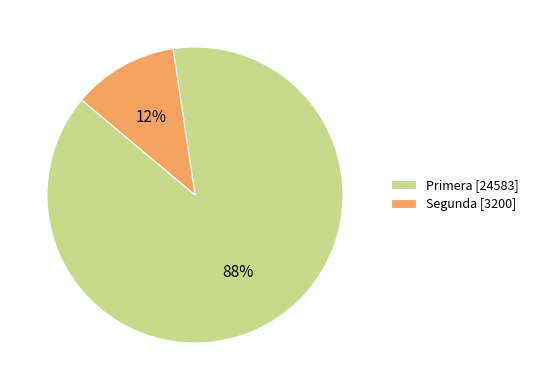

To the nearest percent, what is the average slice percentage?

50%